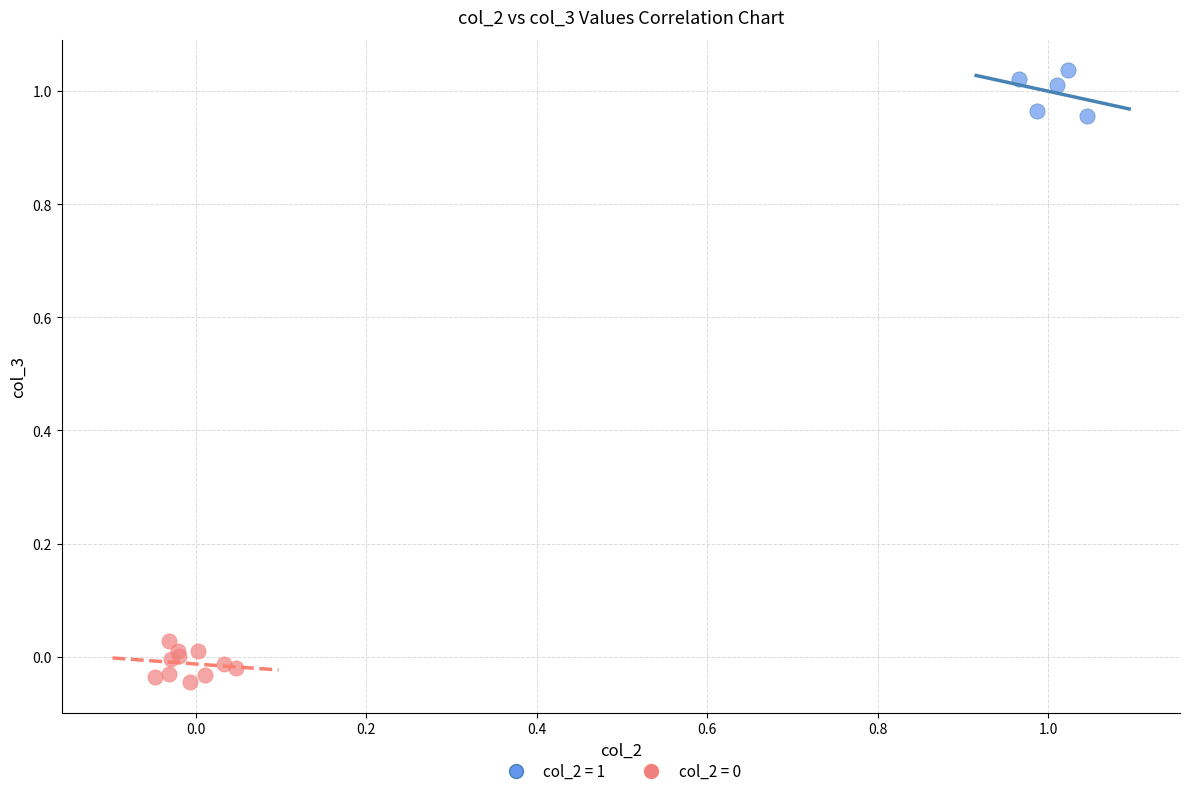

Which series contains the highest Y value?

col_2 = 1